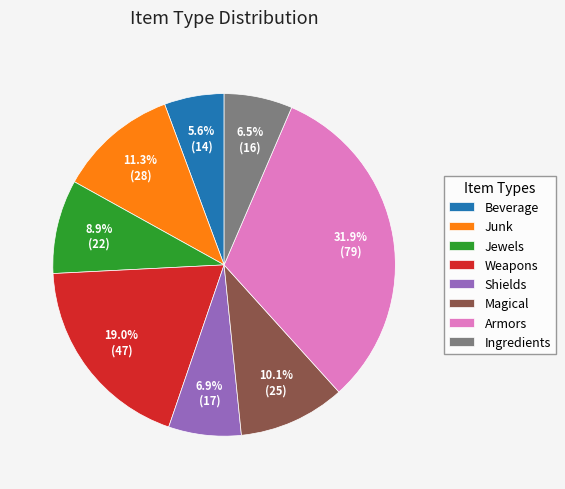

How many slices are in this pie chart?

8